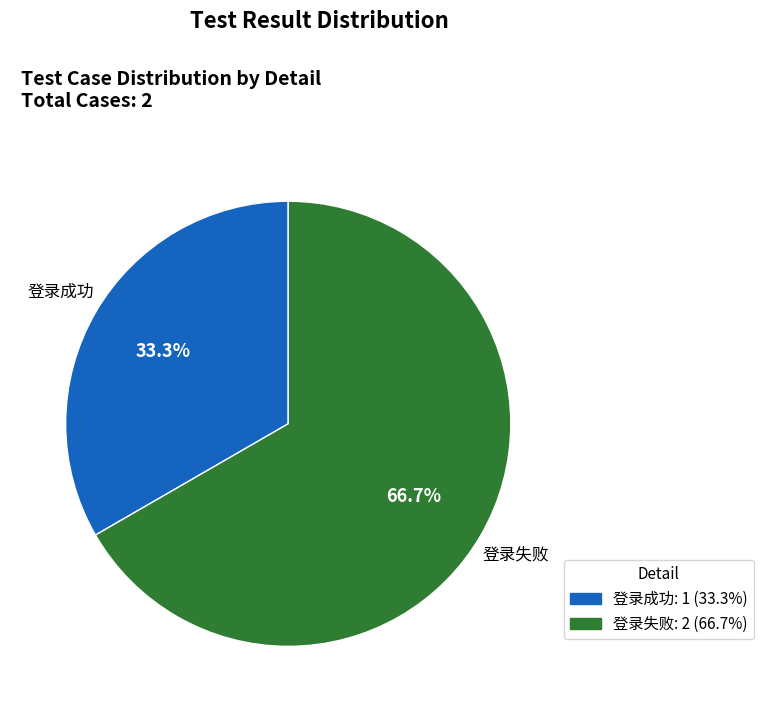

What is the largest slice in the pie chart?

登录失败